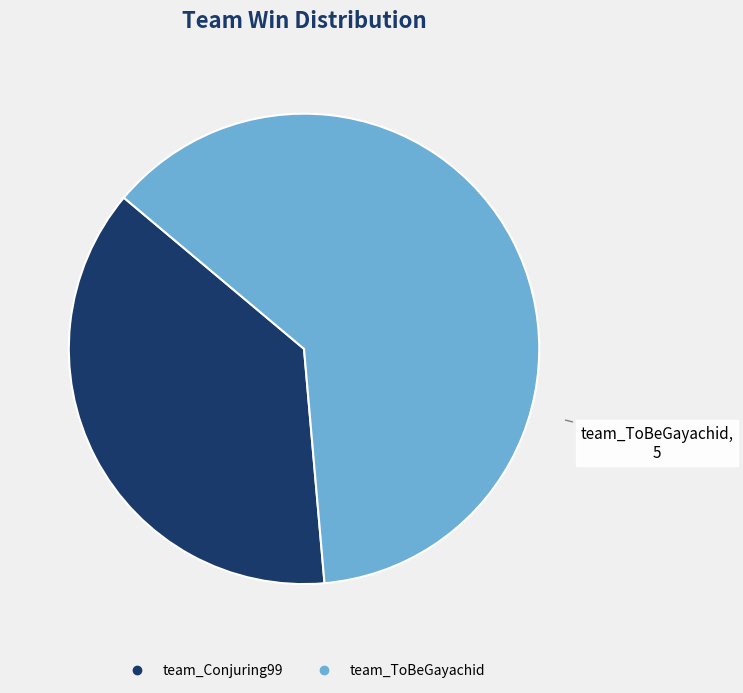

Rank the categories by value from lowest to highest.

team_Conjuring99, team_ToBeGayachid